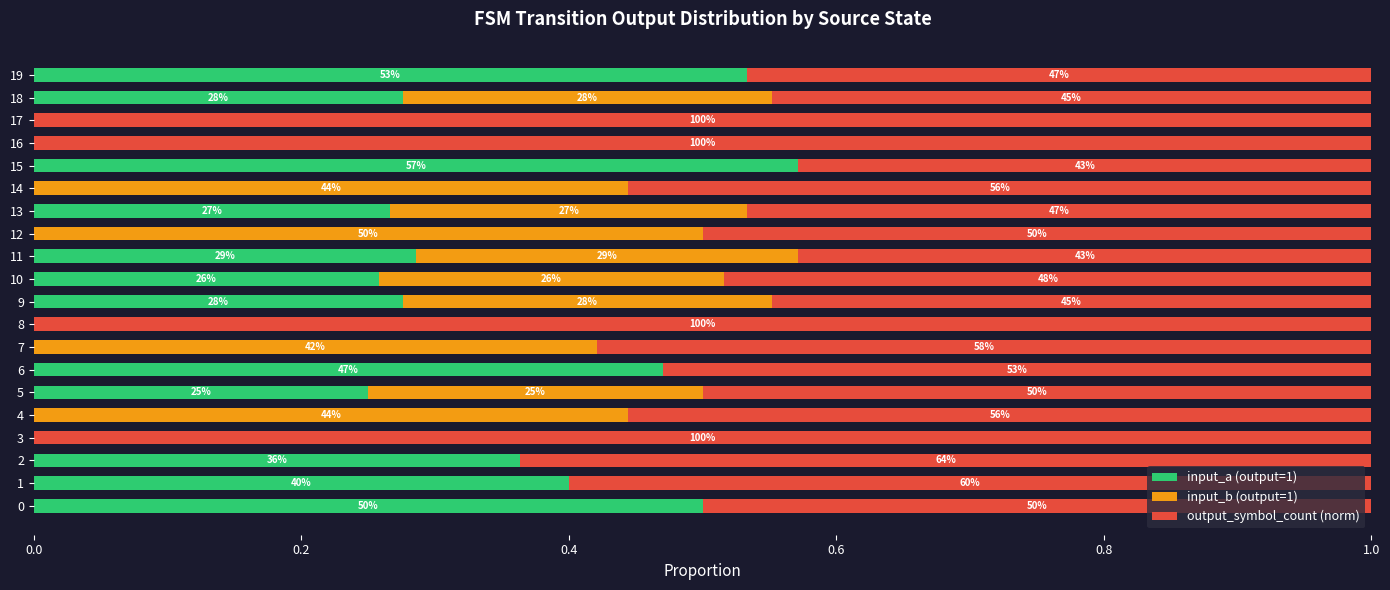

Reading left to right, extract all data points from this chart.

input_a (output=1): 0.5	0.4	0.4	0.0	0.0	0.2	0.5	0.0	0.0	0.3	0.3	0.3	0.0	0.3	0.0	0.6	0.0	0.0	0.3	0.5
input_b (output=1): 0.0	0.0	0.0	0.0	0.4	0.2	0.0	0.4	0.0	0.3	0.3	0.3	0.5	0.3	0.4	0.0	0.0	0.0	0.3	0.0
output_symbol_count (norm): 0.5	0.6	0.6	1.0	0.6	0.5	0.5	0.6	1.0	0.4	0.5	0.4	0.5	0.5	0.6	0.4	1.0	1.0	0.4	0.5